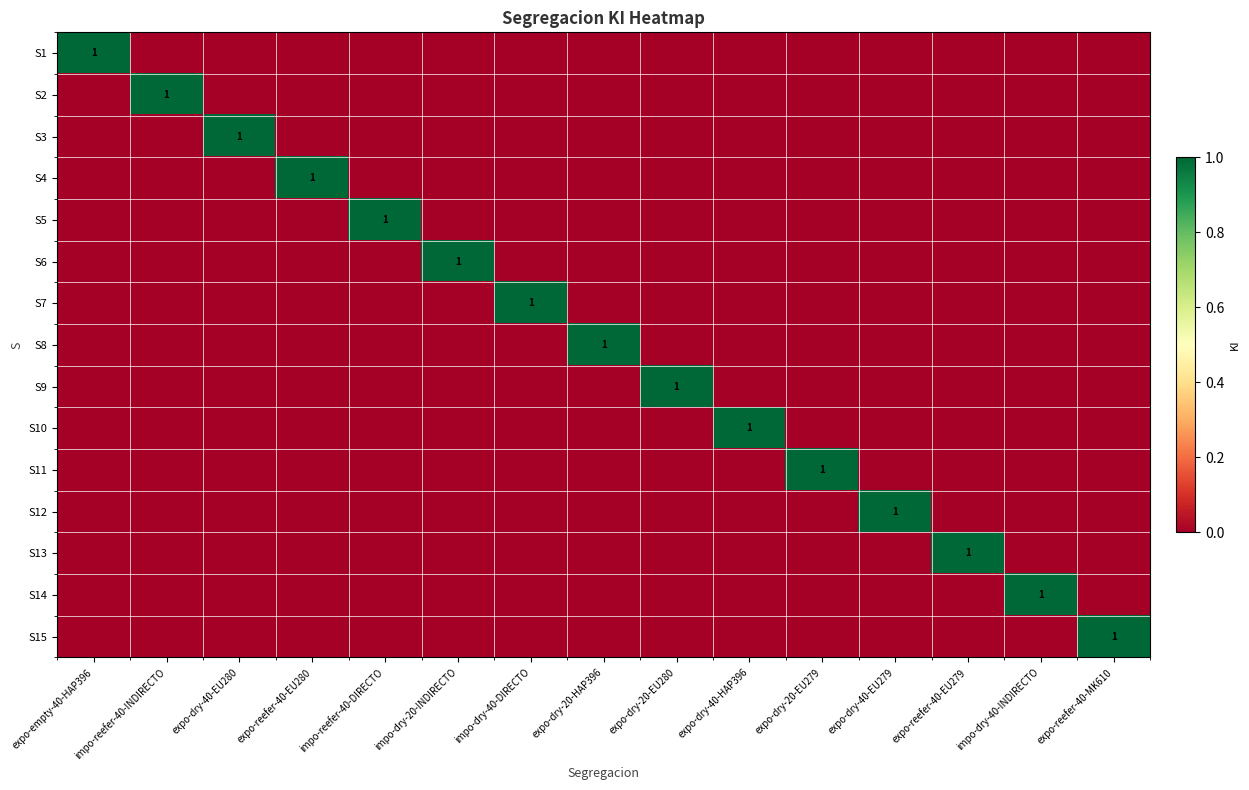

Count the number of data series in this chart.

15